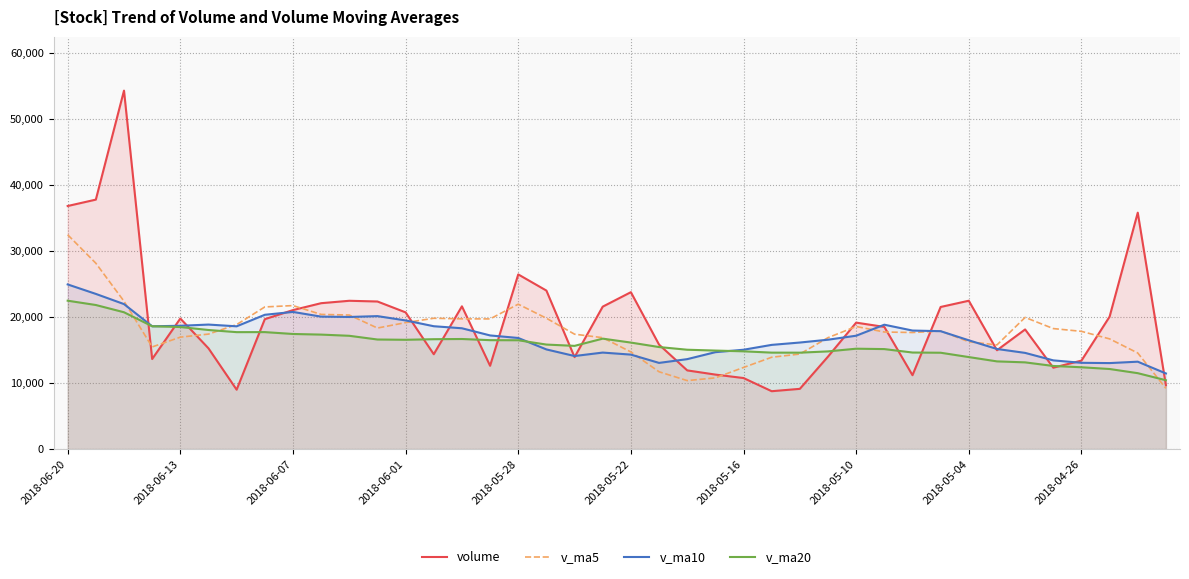

Which series has the largest range (max minus min)?

volume